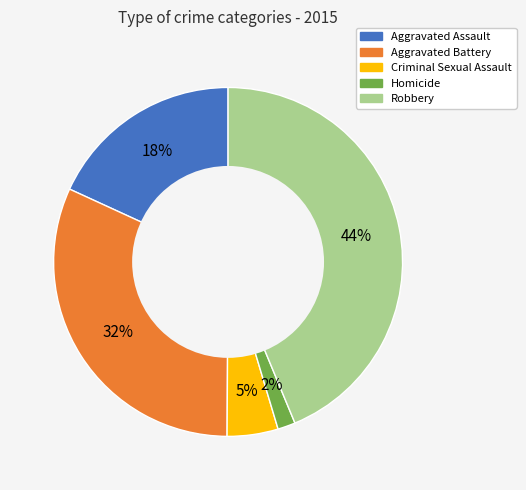

The Robbery slice represents 44% of the pie. True or false?

True